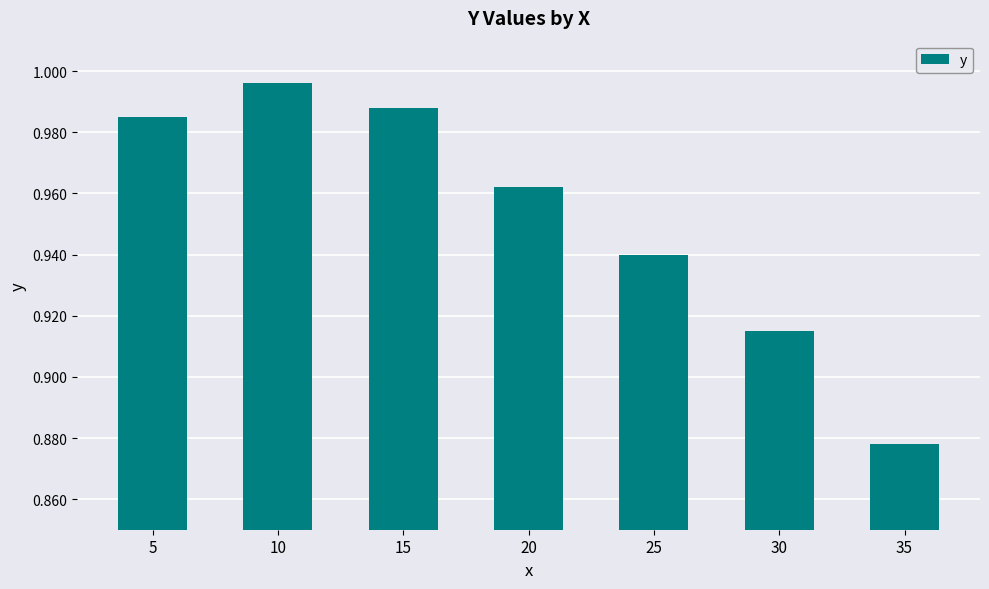

What is the difference between the maximum and second lowest values?

0.1